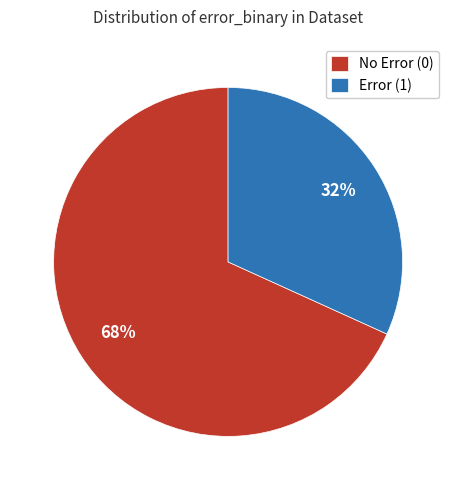

Approximately how many times larger is the value at Error (1) compared to No Error (0)?

0.5